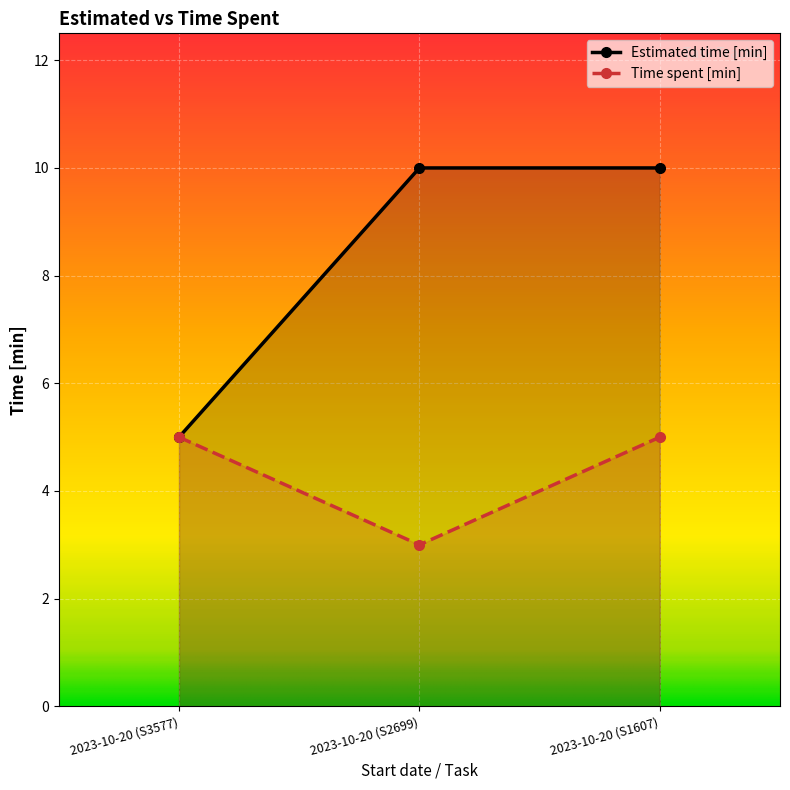

Reading left to right, extract all data points from this chart.

Estimated time [min]: 5	10	10
Time spent [min]: 5	3	5